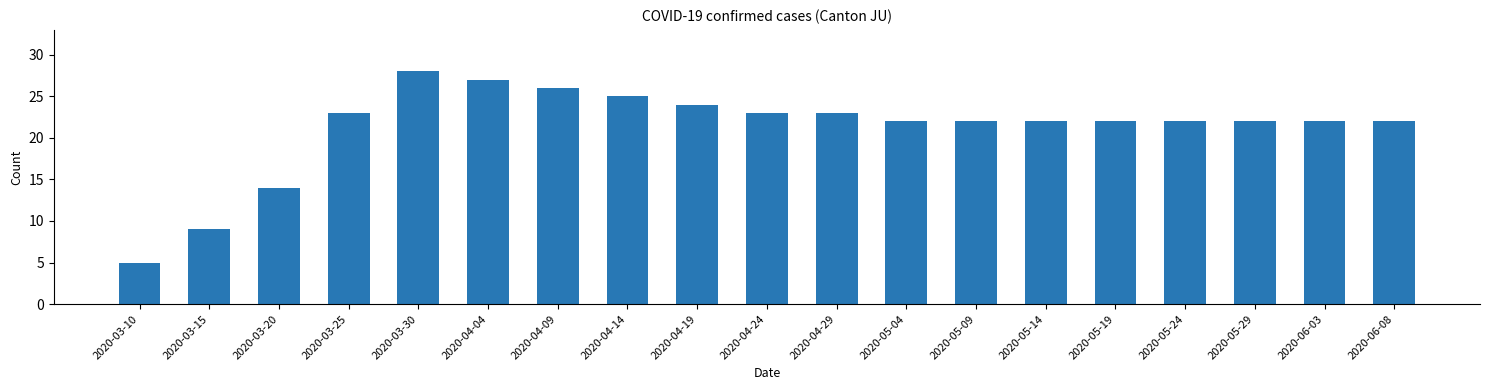

What is the difference between the second highest and second lowest values?

18